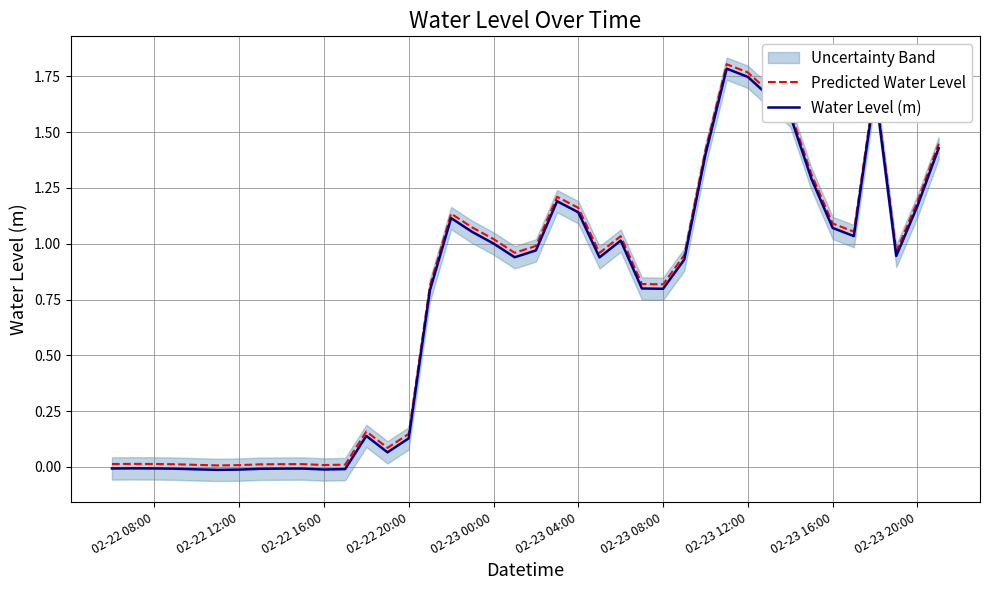

The value of Predicted Water Level at 02-23 16:00 is 1.7. True or false?

False